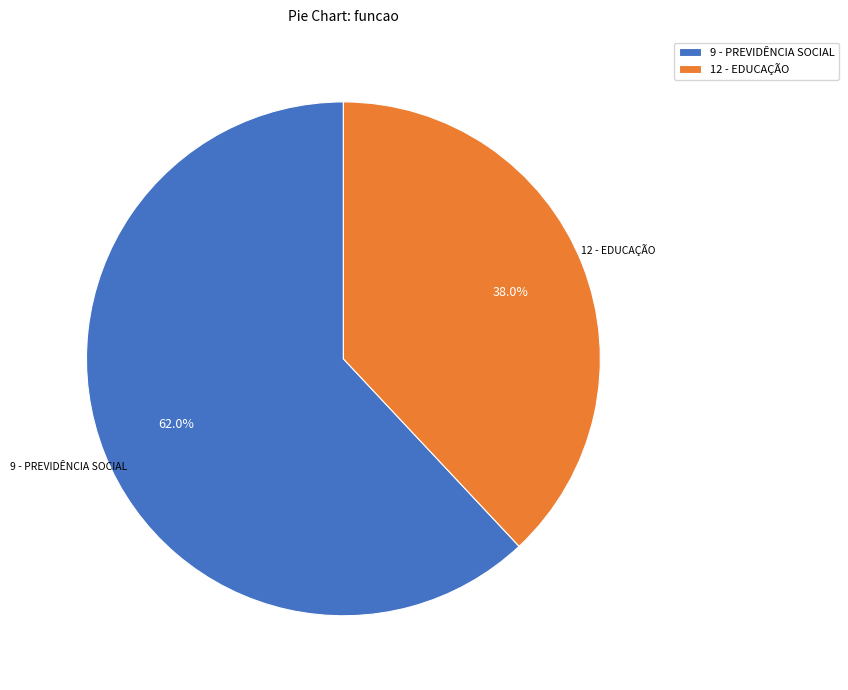

Approximately how many times larger is the value at 12 - EDUCAÇÃO compared to 9 - PREVIDÊNCIA SOCIAL?

0.6